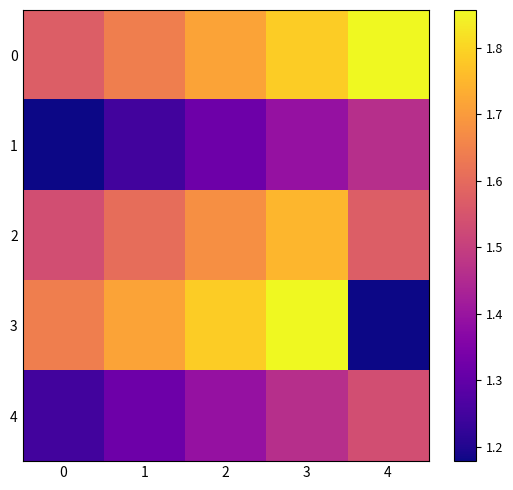

Reading left to right, extract all data points from this chart.

0: 0=1.6	1=1.6	2=1.7	3=1.8	4=1.9
1: 0=1.2	1=1.2	2=1.3	3=1.4	4=1.5
2: 0=1.5	1=1.6	2=1.7	3=1.8	4=1.6
3: 0=1.6	1=1.7	2=1.8	3=1.9	4=1.2
4: 0=1.2	1=1.3	2=1.4	3=1.5	4=1.5